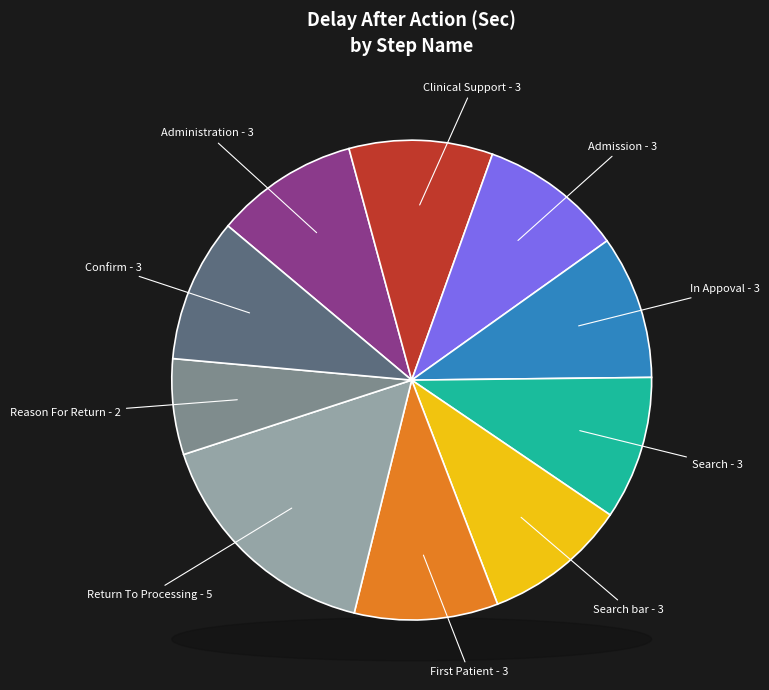

Rank the categories by value from highest to lowest.

Return To Processing, Administration, Clinical Support, Admission, In Appoval, Search, Search bar, First Patient, Confirm, Reason For Return